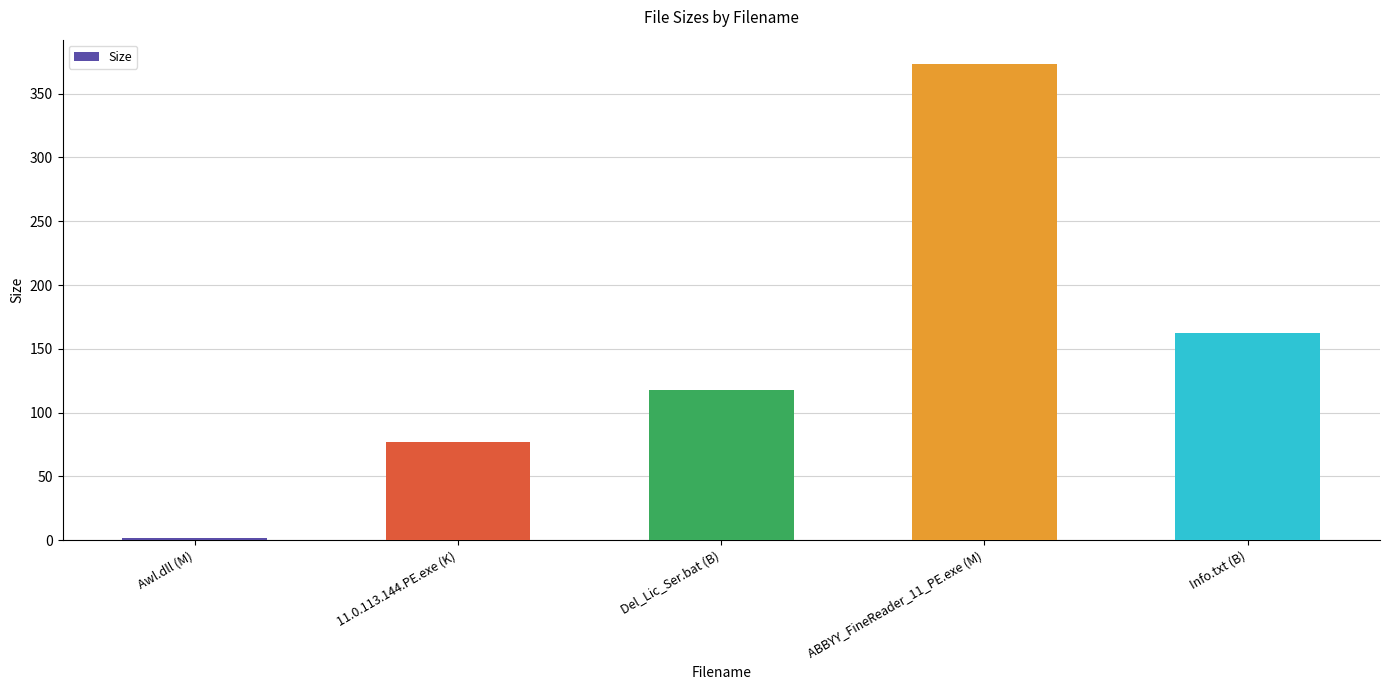

Rank the categories by value from highest to lowest.

ABBYY_FineReader_11_PE.exe (M), Info.txt (B), Del_Lic_Ser.bat (B), 11.0.113.144.PE.exe (K), Awl.dll (M)